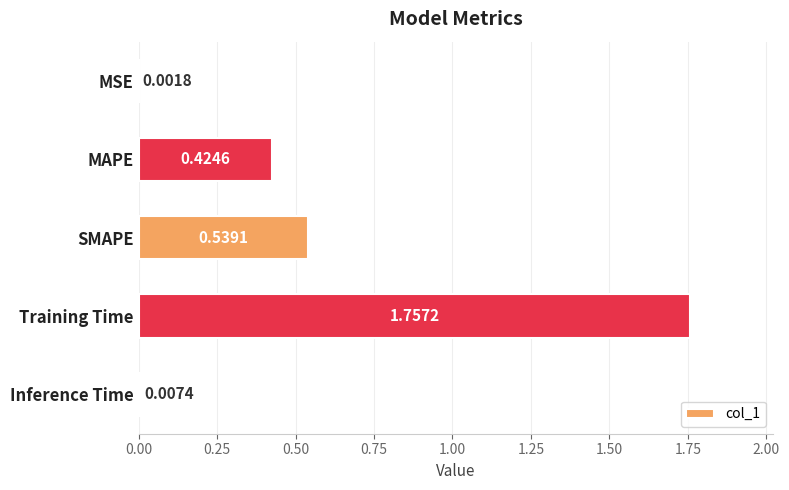

What is the sum of all values?

2.7